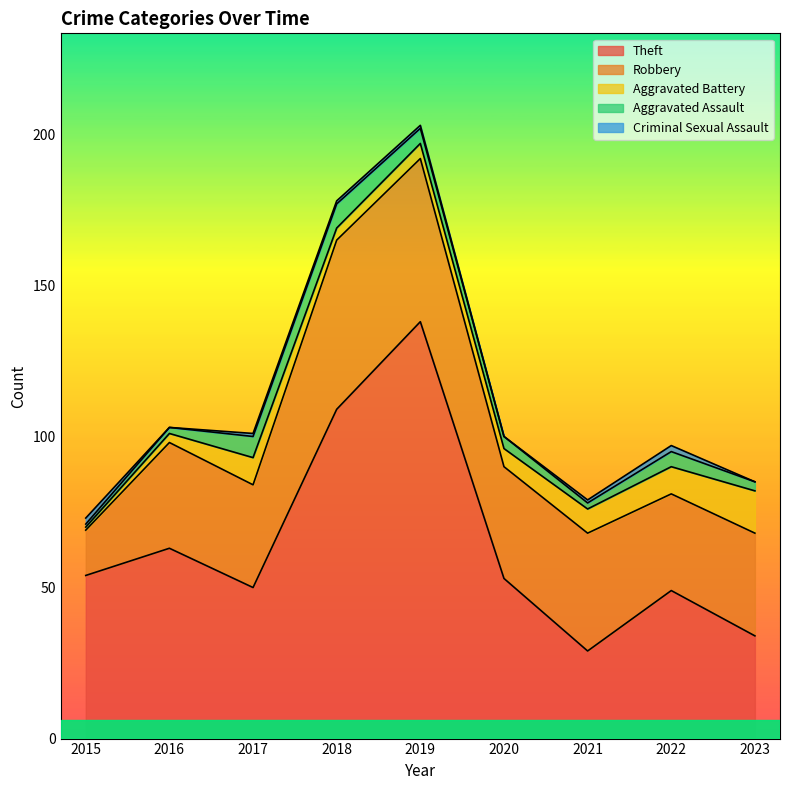

At how many categories does at least one series exceed 50?

5